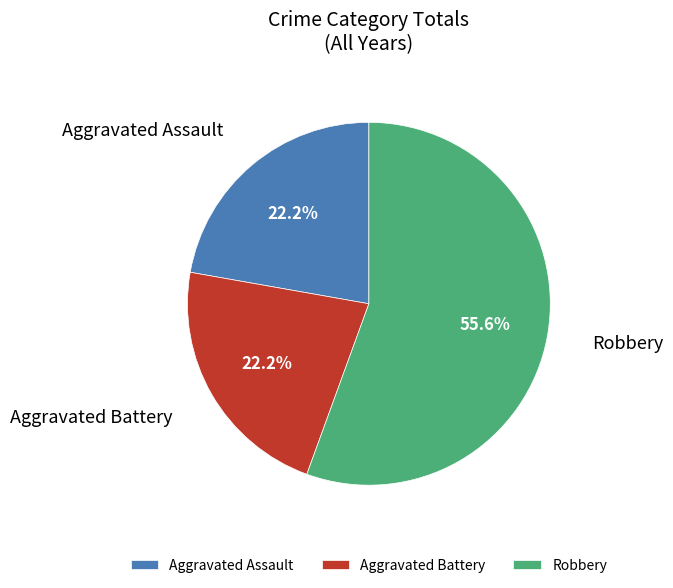

What is the ratio of the value at Aggravated Battery to the value at Aggravated Assault?

1.0